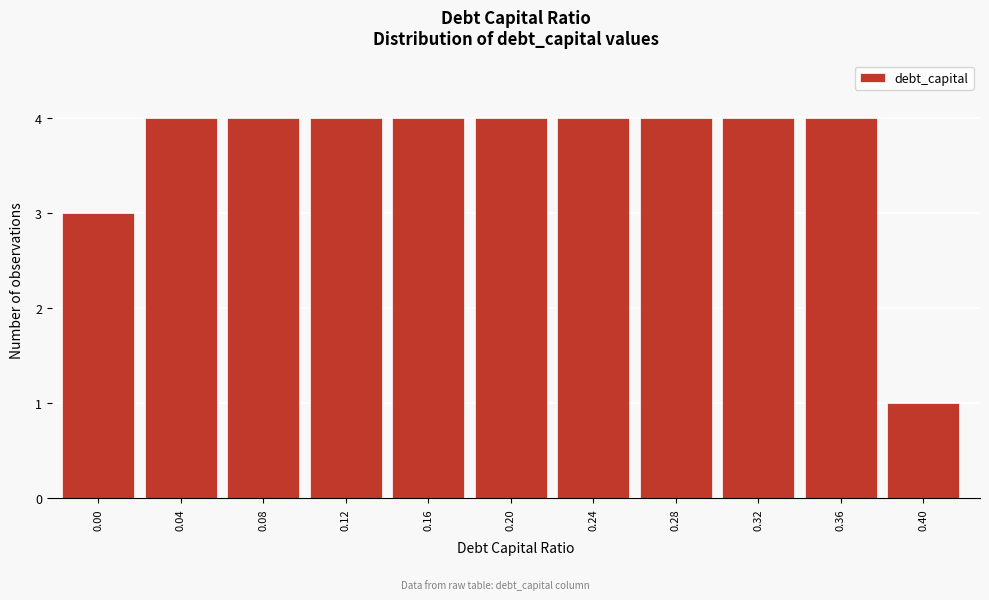

Reading left to right, list all the values displayed in this chart.

3	4	4	4	4	4	4	4	4	4	1